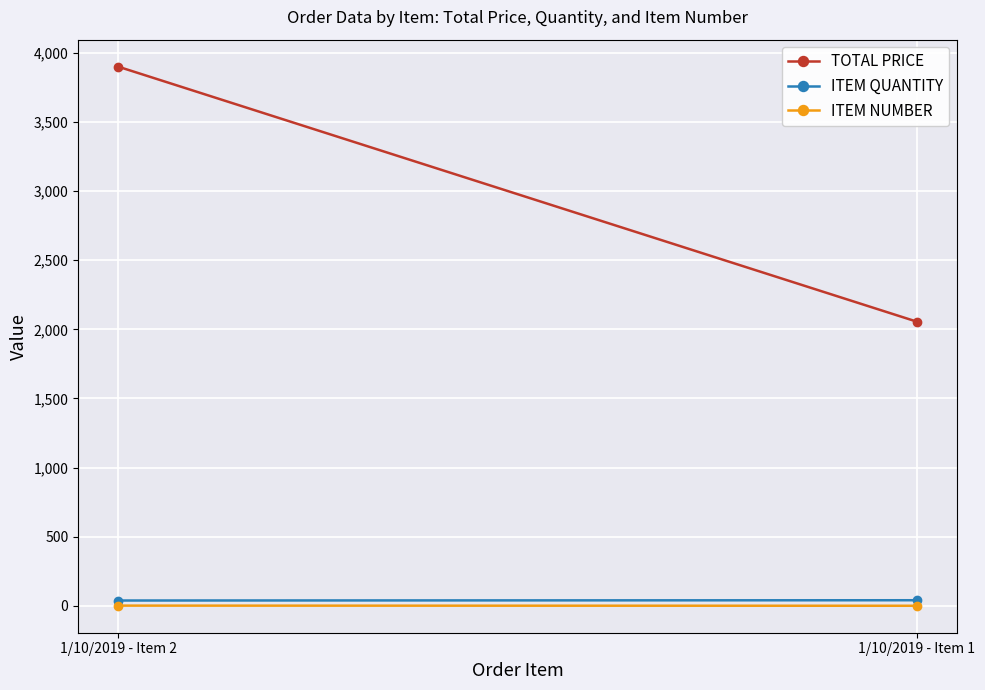

What is the sum of the ITEM QUANTITY values at 1/10/2019 - Item 2 and 1/10/2019 - Item 1?

80.0